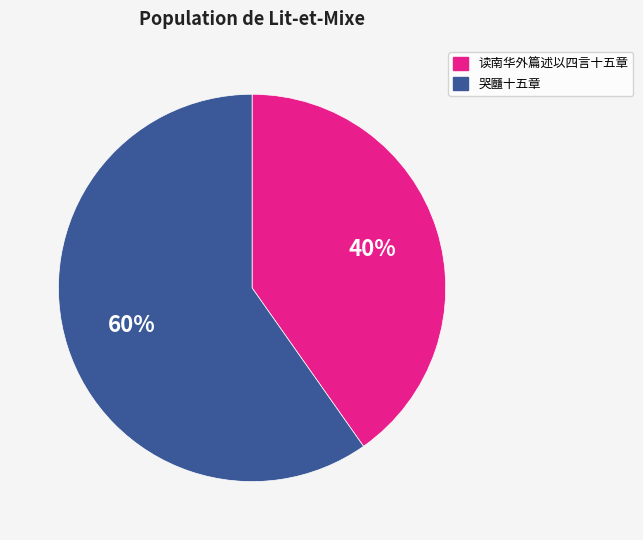

Between 哭㔶十五章 and 读南华外篇述以四言十五章, which is larger?

哭㔶十五章